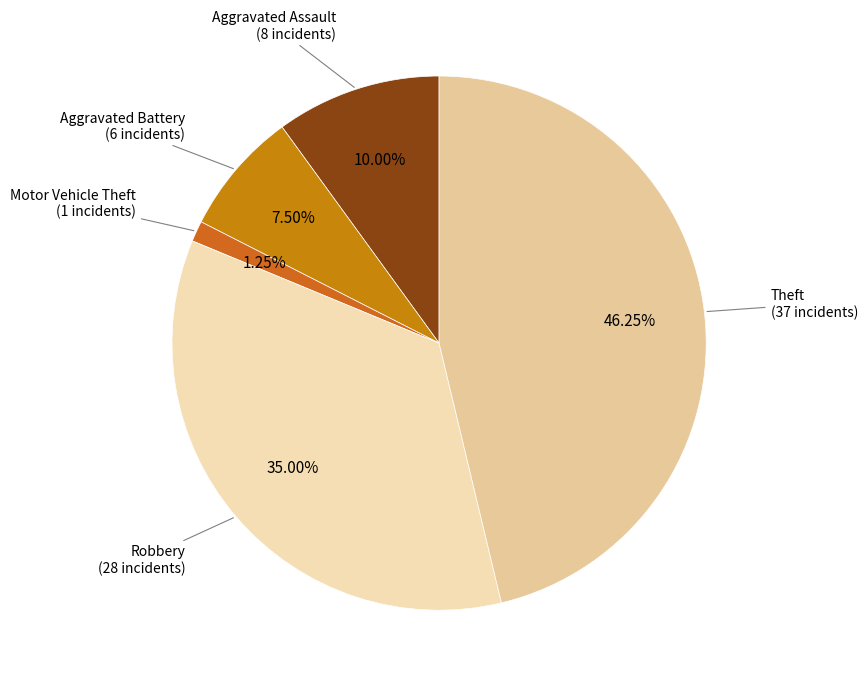

Does Motor Vehicle Theft represent more than half of the total?

No